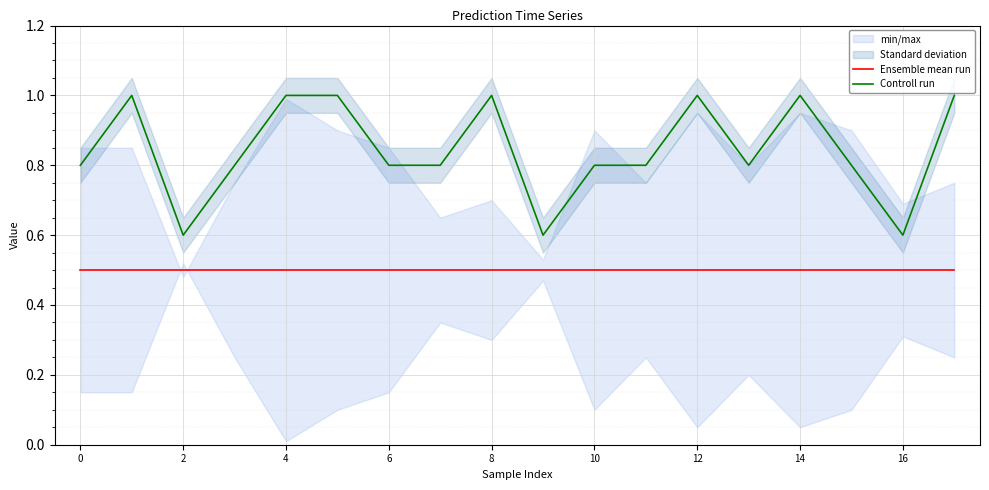

Is it true that Ensemble mean run equals 0.5 at 14?

True